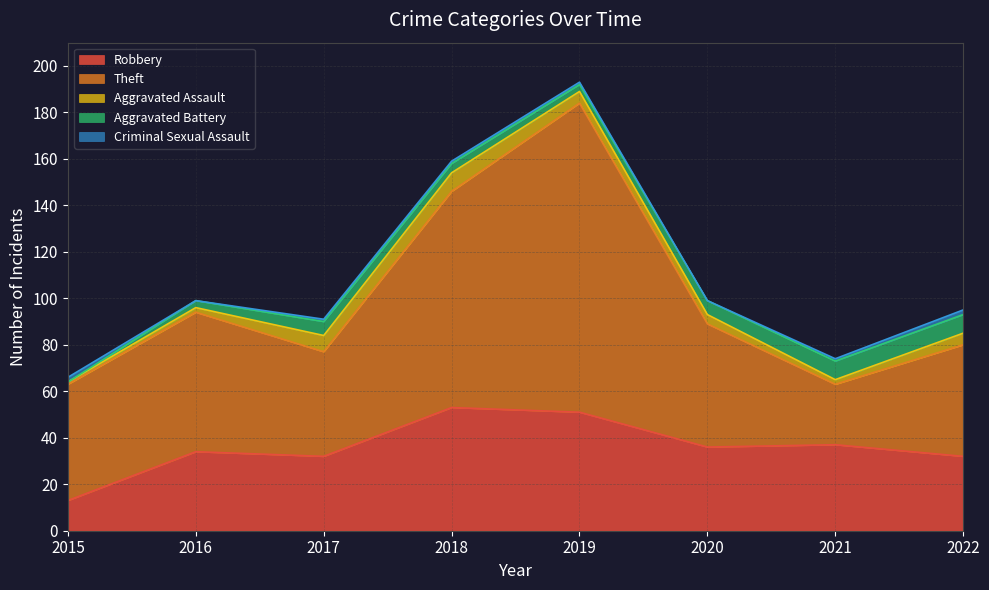

Between 2016 and 2018, which series saw the biggest shift?

Theft